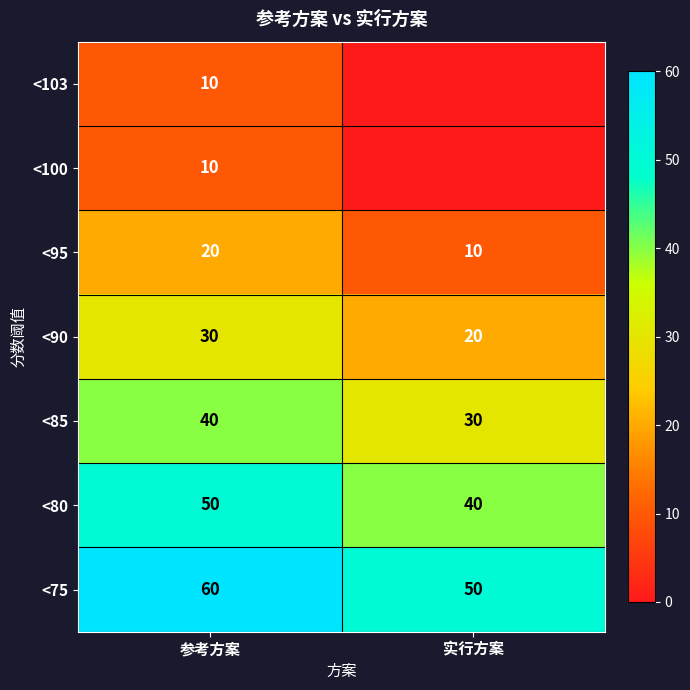

Which category has the highest value in the <95 series?

参考方案